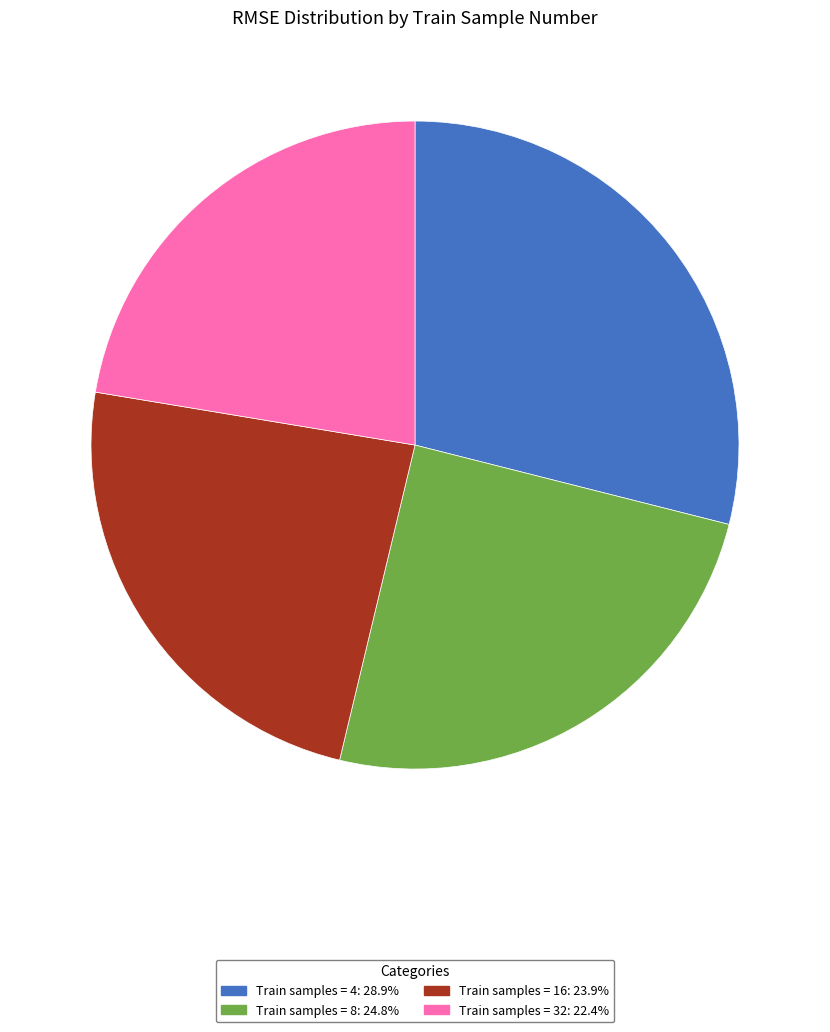

Does any single category account for the majority?

No